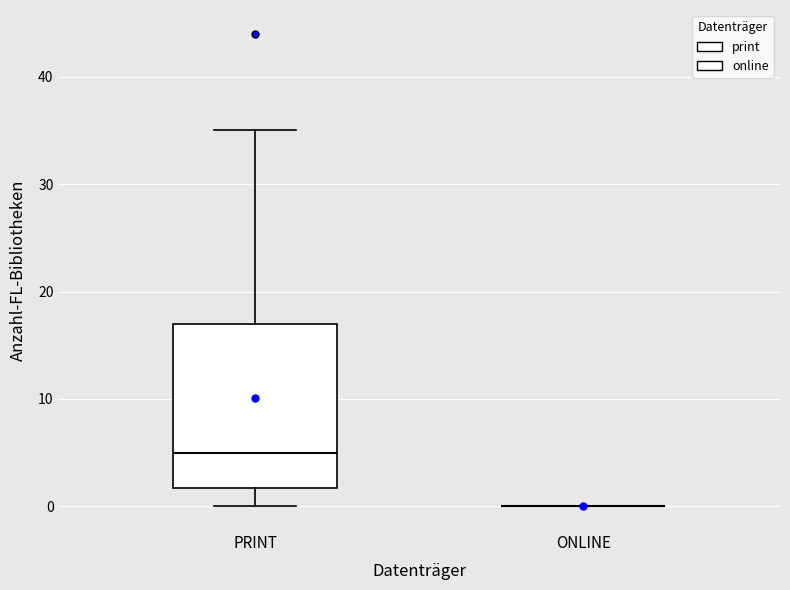

Reading left to right, read every box against the y-axis: the position of its median line, the range the box covers, and the ends of its whiskers. The values are not printed on the chart, so give them approximately, as read against the axis.

PRINT: median 5, box 2 to 17, whiskers 0 to 35
ONLINE: box collapsed to a line at 0, whiskers 0 to 0